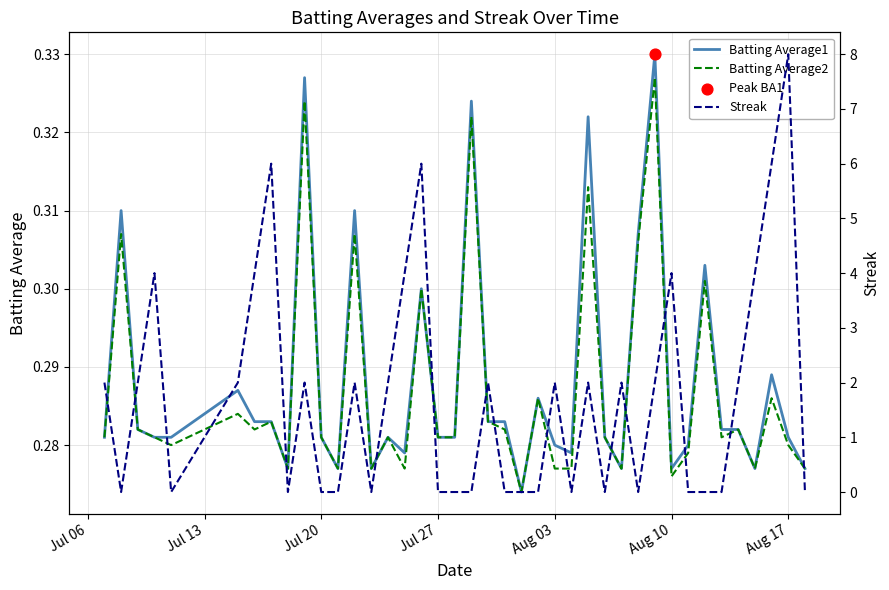

Which series has the largest total across all categories?

Streak